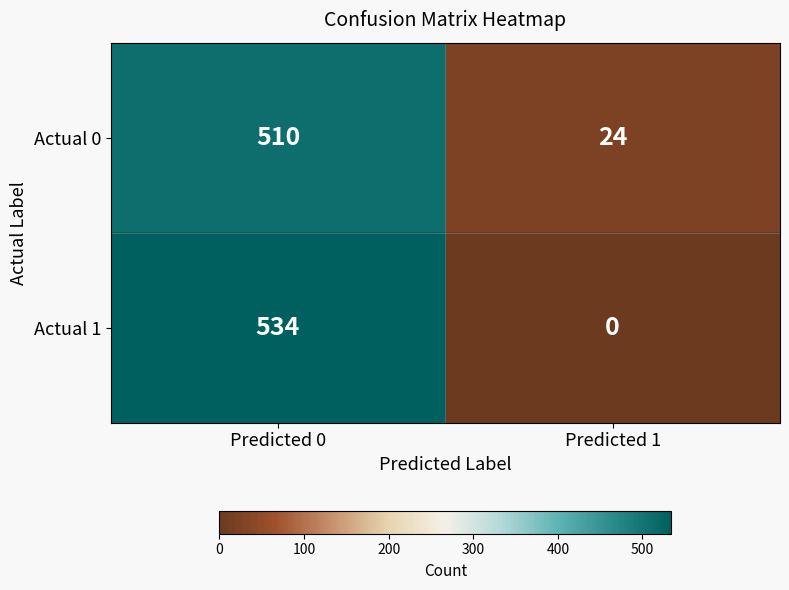

Reading left to right, what are all the values shown in this chart?

Actual 0: Predicted 0=510	Predicted 1=24
Actual 1: Predicted 0=534	Predicted 1=0